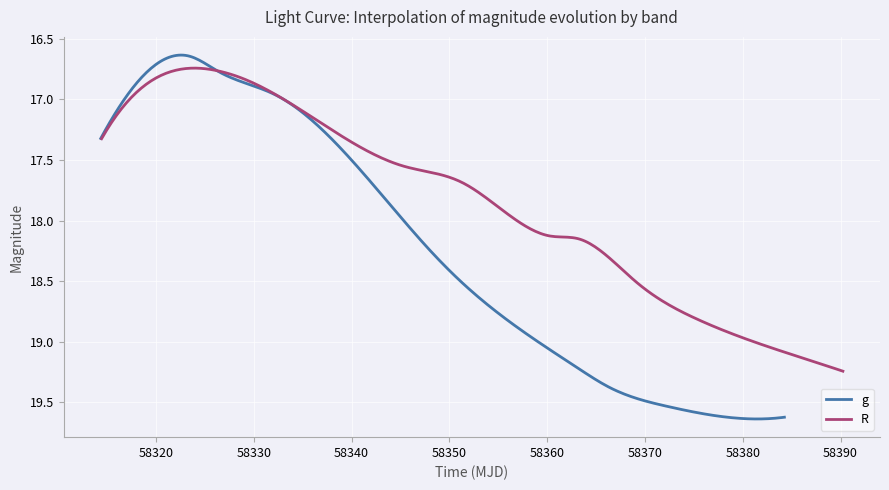

What are all the series names shown in the legend?

g, R